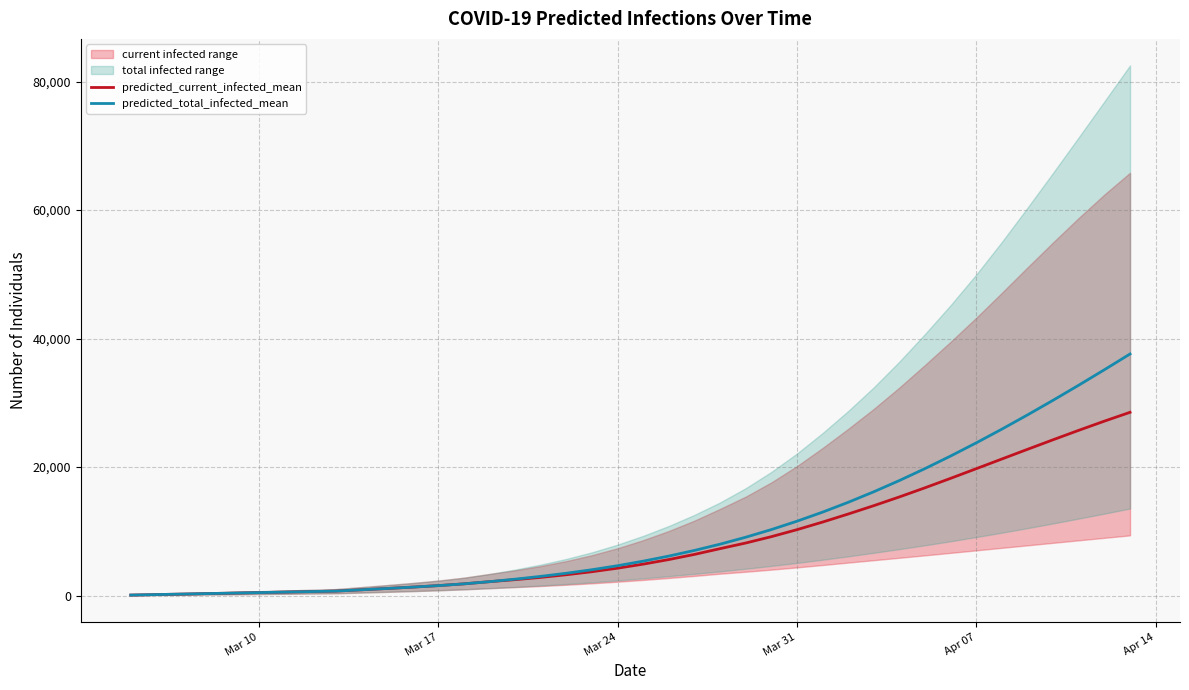

What is the total value across all series at Mar 24?

8913